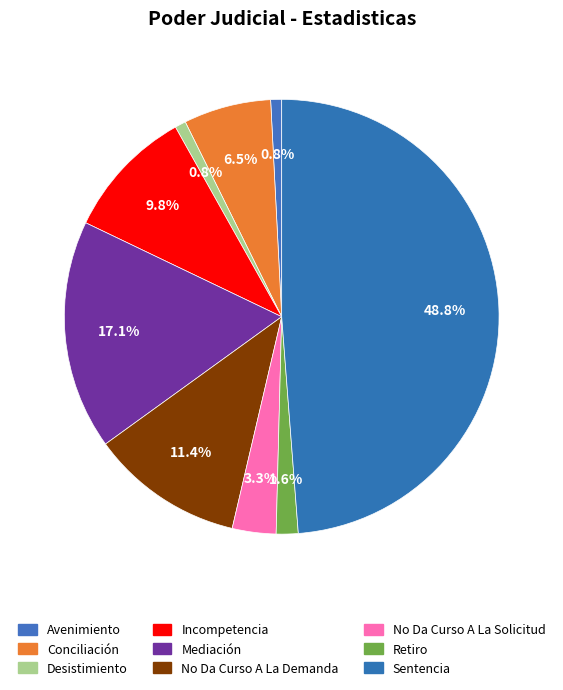

Does Avenimiento represent more than half of the total?

No